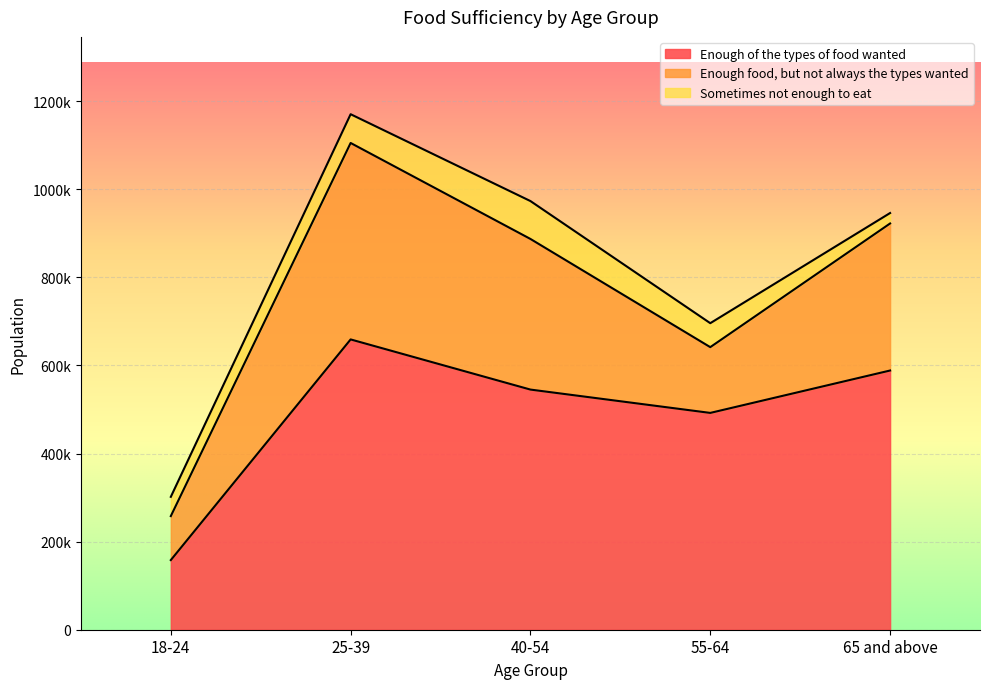

True or false: Enough of the types of food wanted has a value of 956794 at 25-39.

False